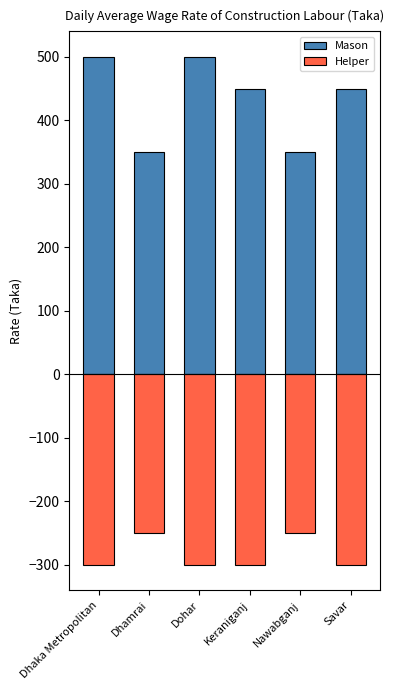

What is the difference between the maximum and second lowest values in the Mason series?

150